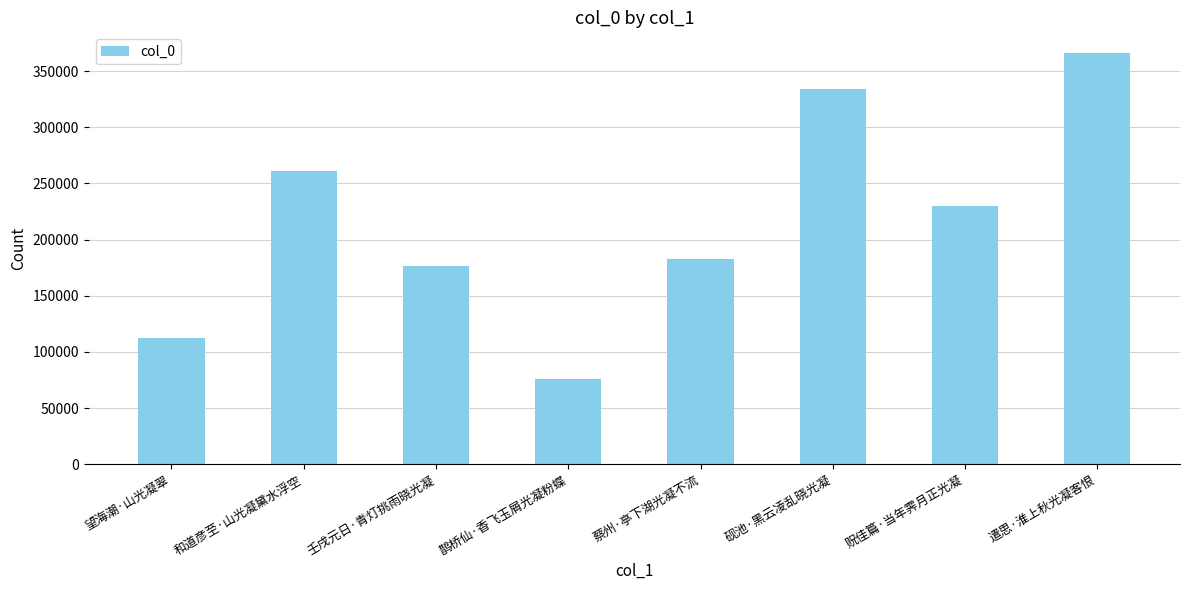

Reading left to right, what are all the values shown in this chart?

112711	261208	176862	75509	182880	333713	230037	366232